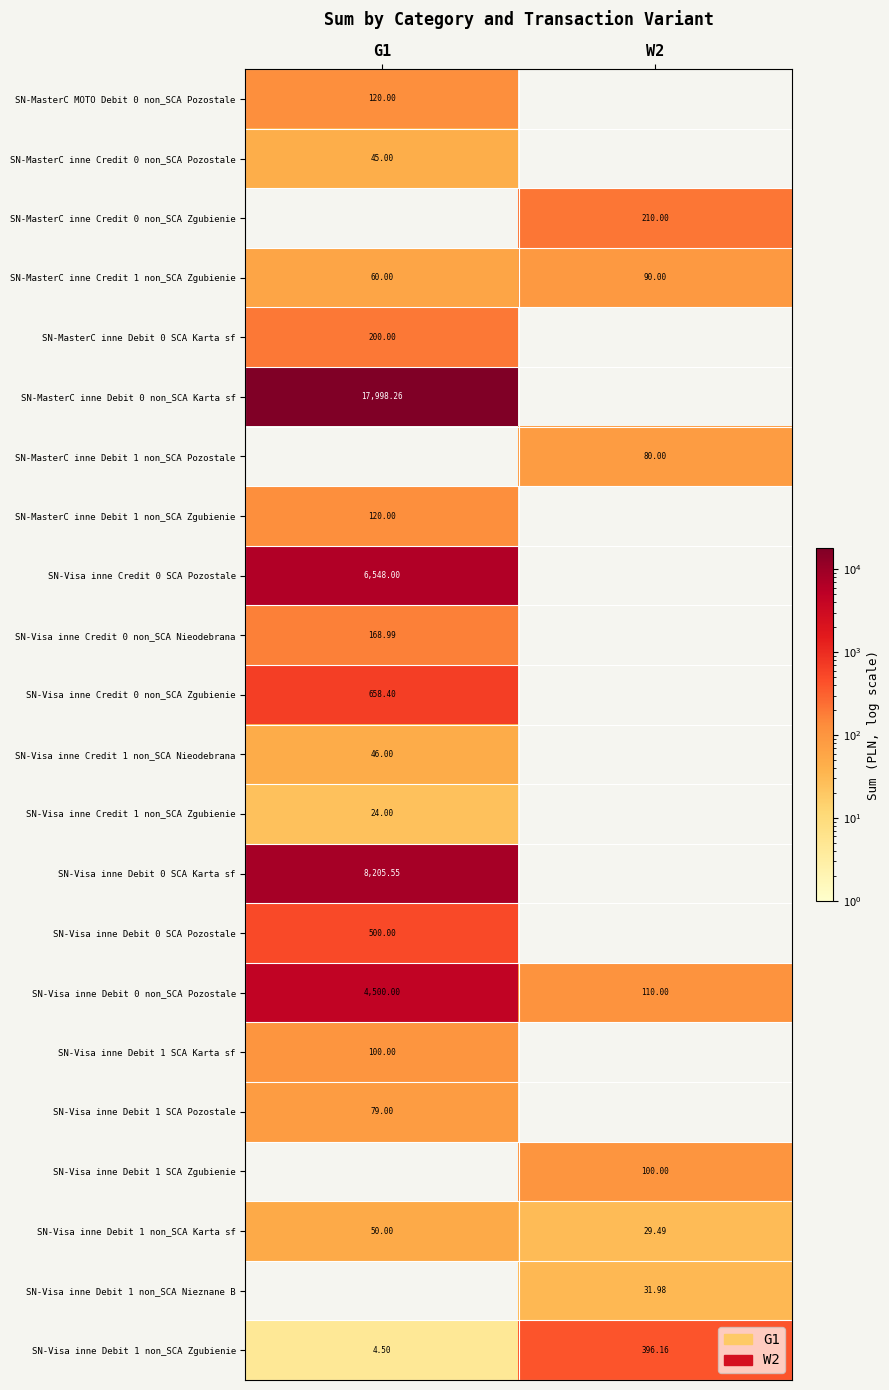

How many categories are shown in the chart?

2